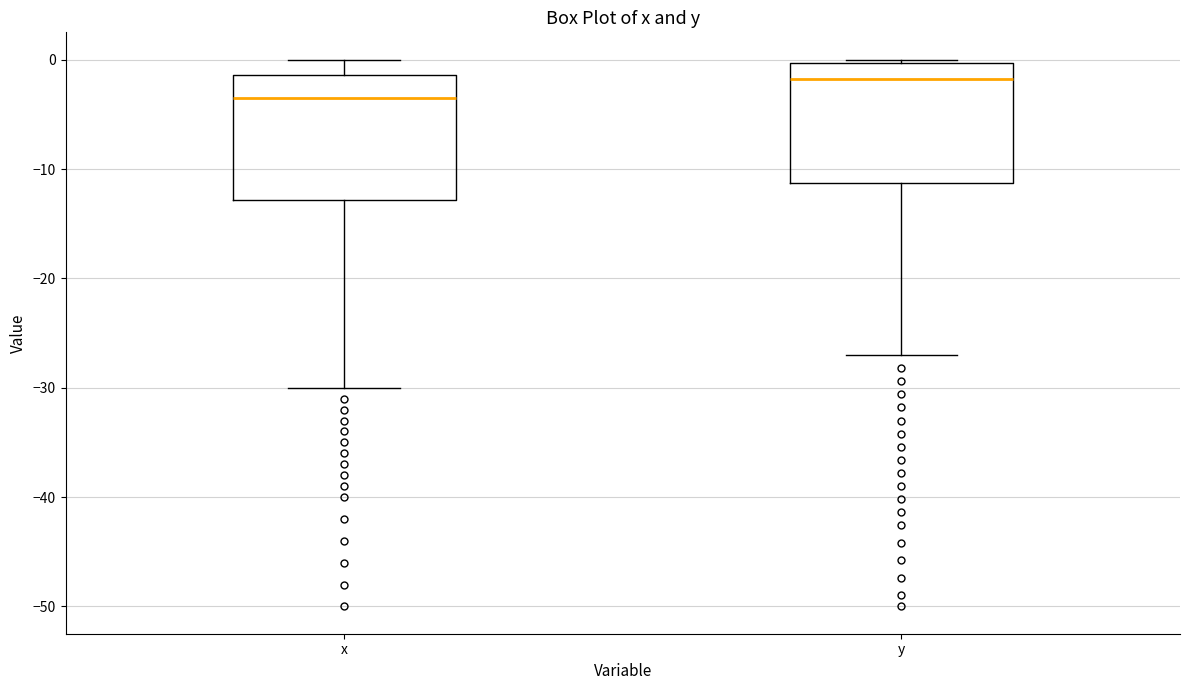

Reading left to right, transcribe this box plot: for each box, give where its median line is, the range the box spans, and where its two whiskers end, as read against the y-axis. The values are not printed on the chart, so give them approximately, as read against the axis.

x: median -4, box -13 to -1, whiskers -30 to 0
y: median -2, box -11 to 0, whiskers -27 to 0 (just above the box's upper edge)